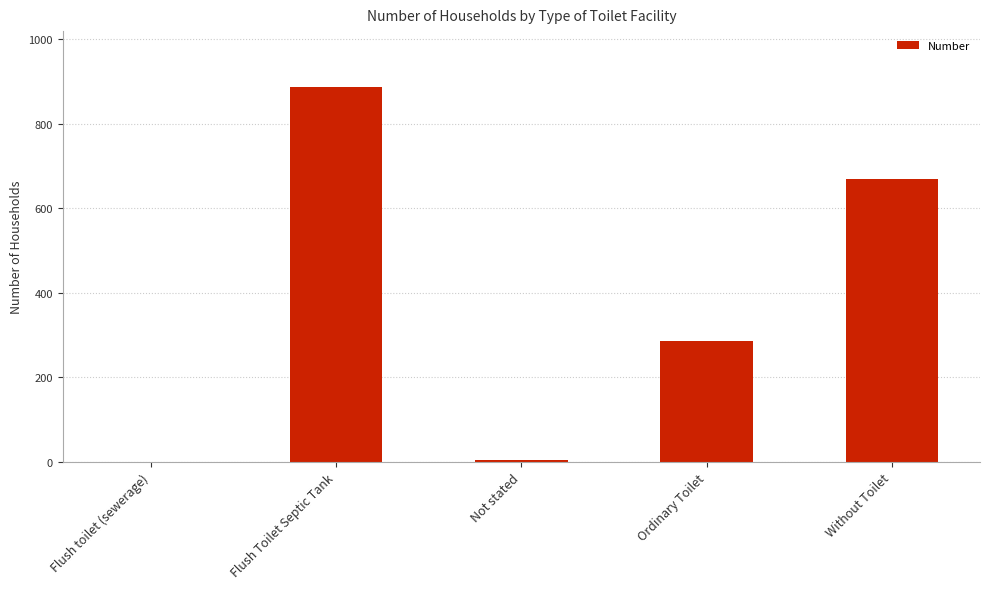

What is the greatest value displayed?

886